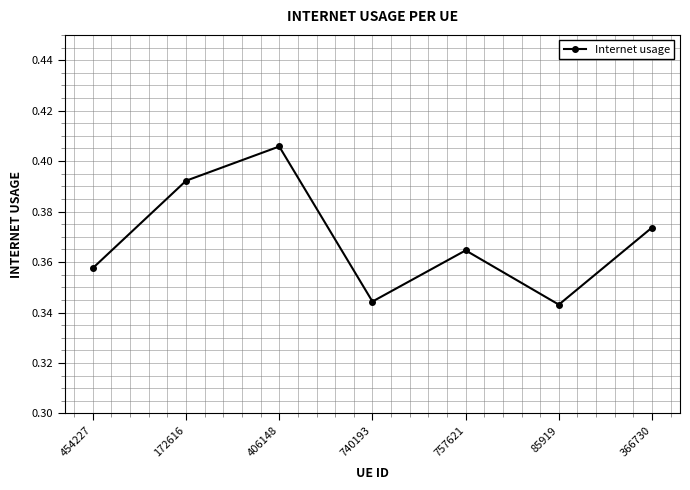

How many data points does each series have?

7